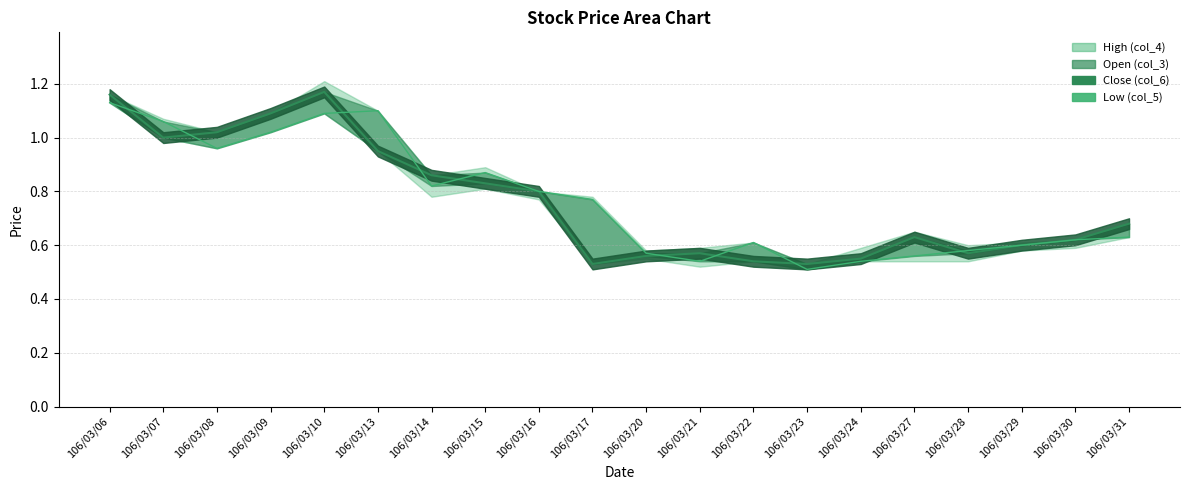

Is it true that Close (col_6) equals 0.4 at 106/03/27?

False